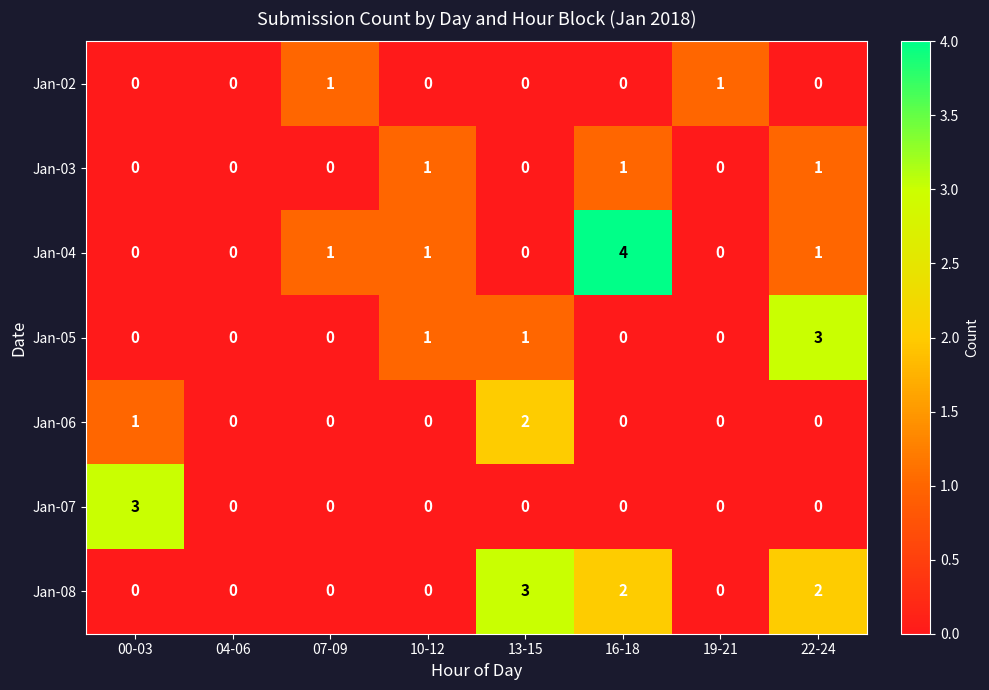

What is the difference between the highest and lowest values at 22-24?

3